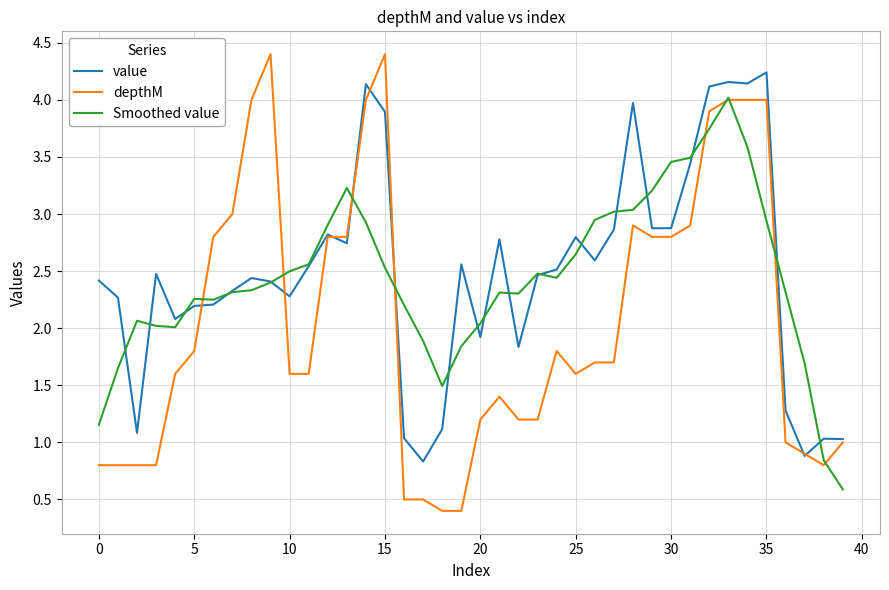

Which series has the largest range (max minus min)?

depthM